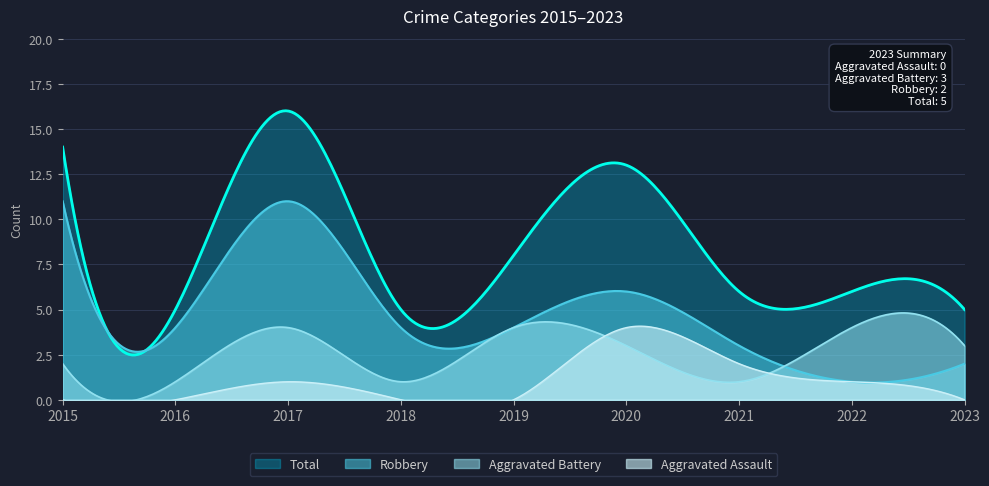

At which label is Aggravated Assault closest to 2?

2021